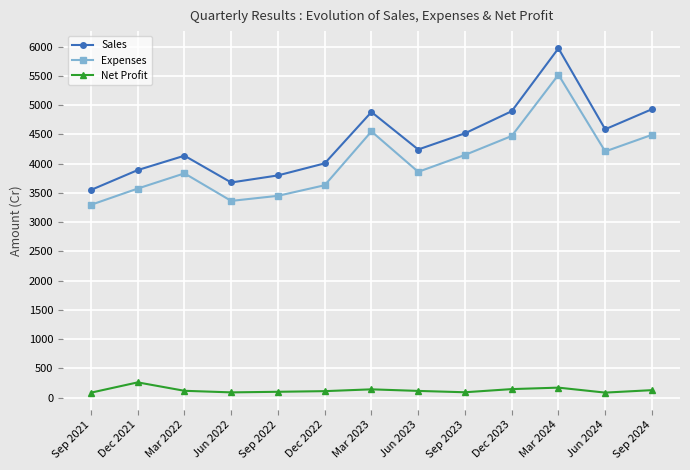

What is the lowest value of the Sales series?

3549